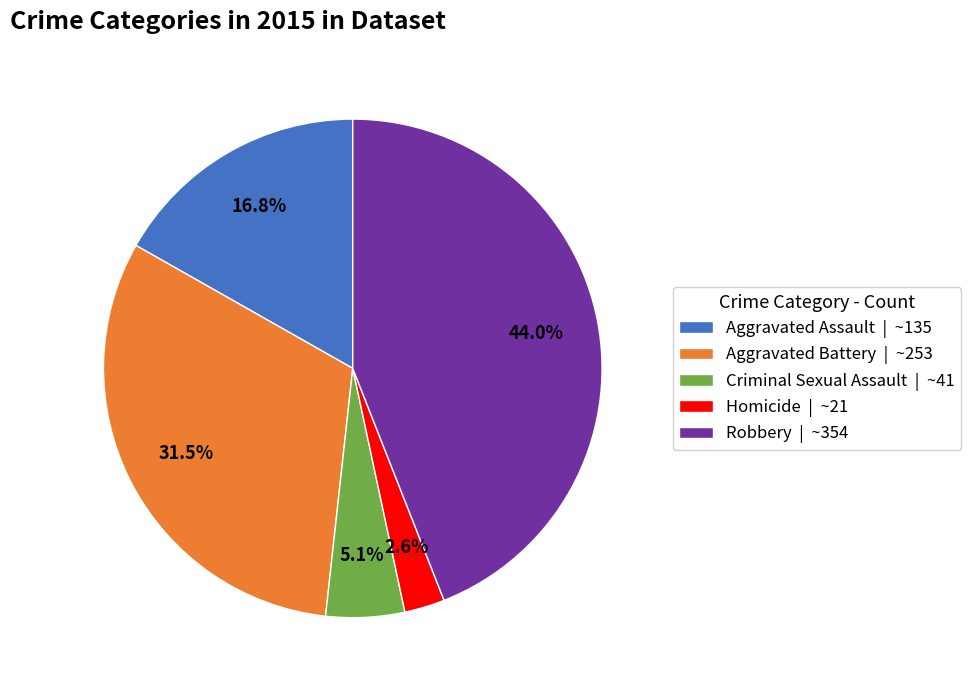

True or false: Criminal Sexual Assault accounts for 5% of the total.

True